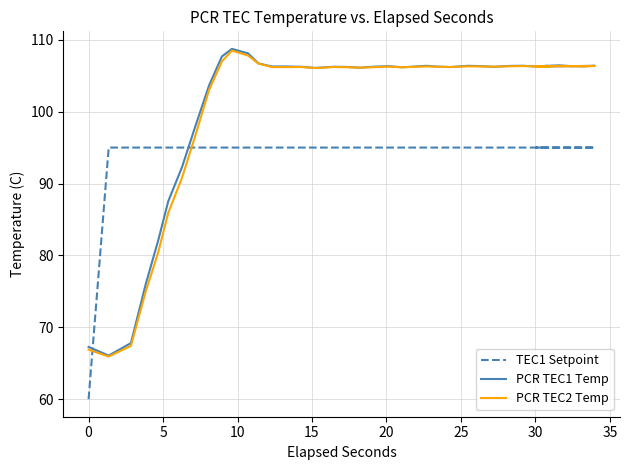

At which category is the sum across all series the highest?

10